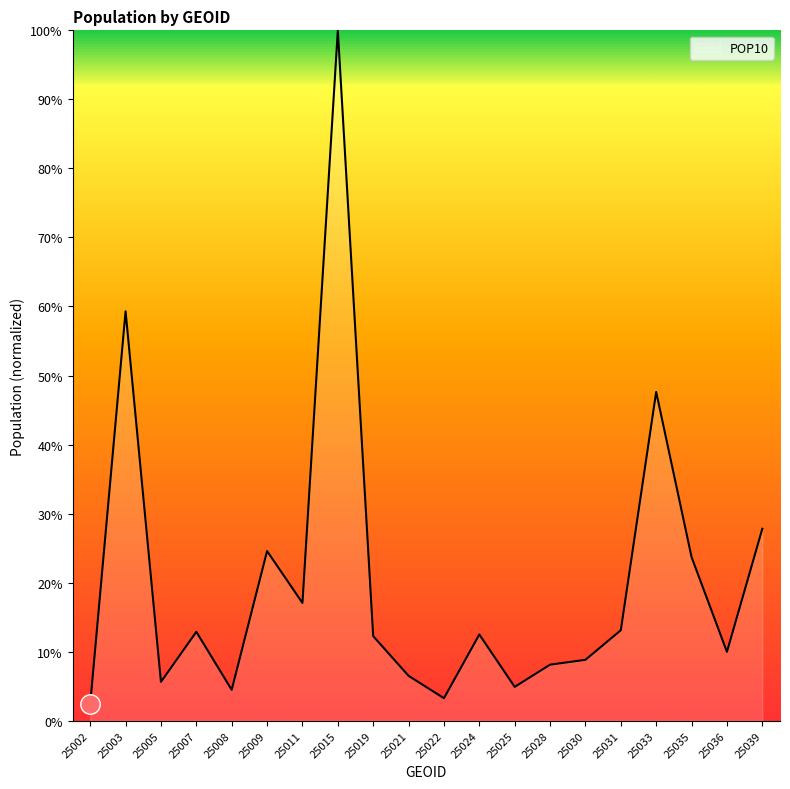

How many points are lower than both their immediate neighbors (excluding endpoints)?

6